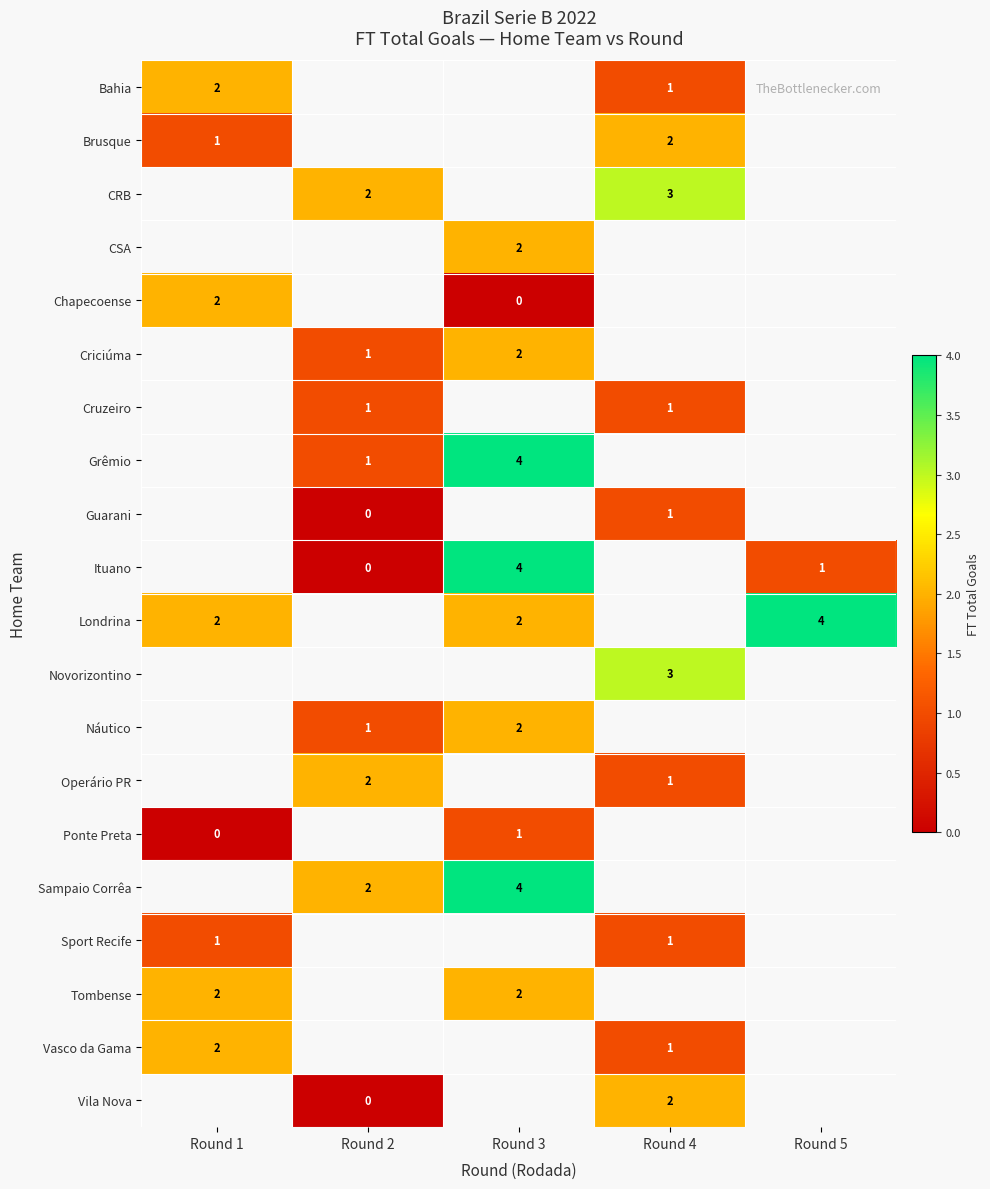

What is the maximum value shown in the chart?

4.0